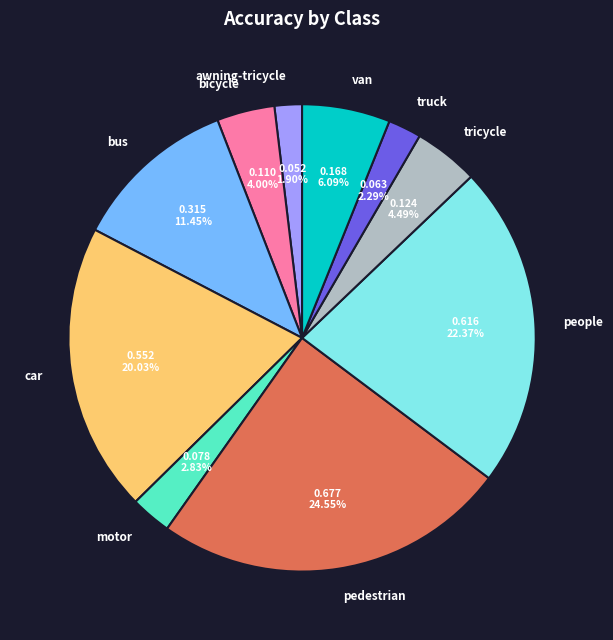

Between awning-tricycle and pedestrian, which is larger?

pedestrian